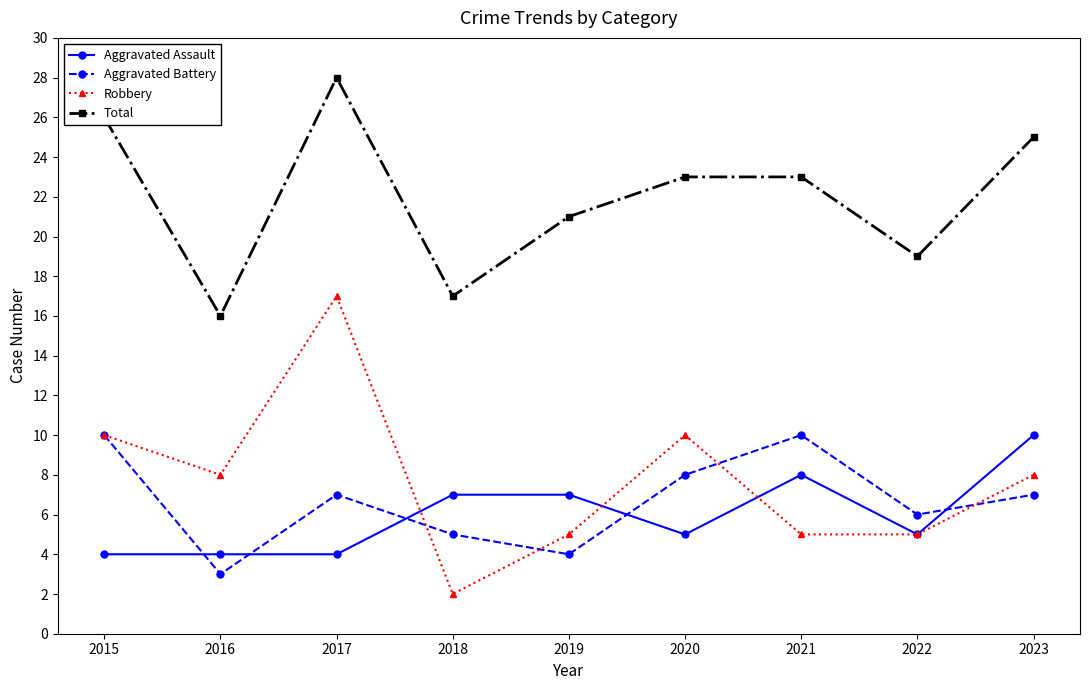

In Total, how many points are lower than both neighbors (excluding endpoints)?

3